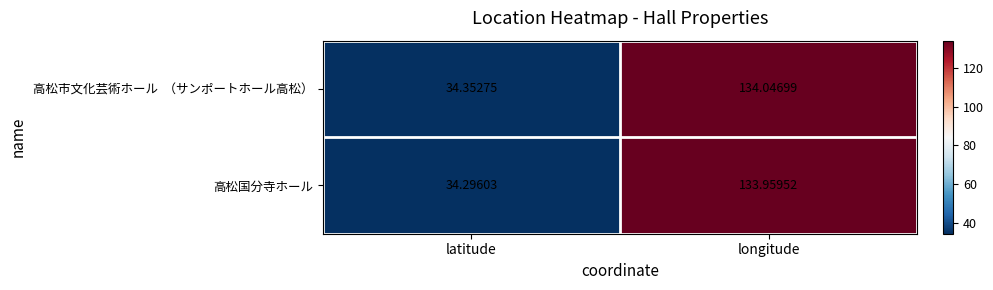

At which category is the sum across all series the highest?

longitude